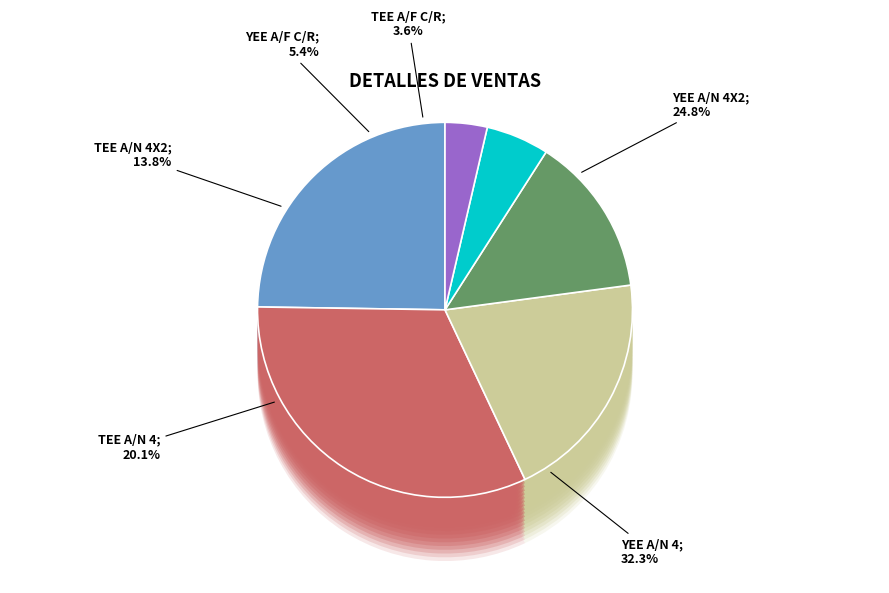

What is the total percentage of TEE A/F C/R and TEE A/N 4X2?

17.4%